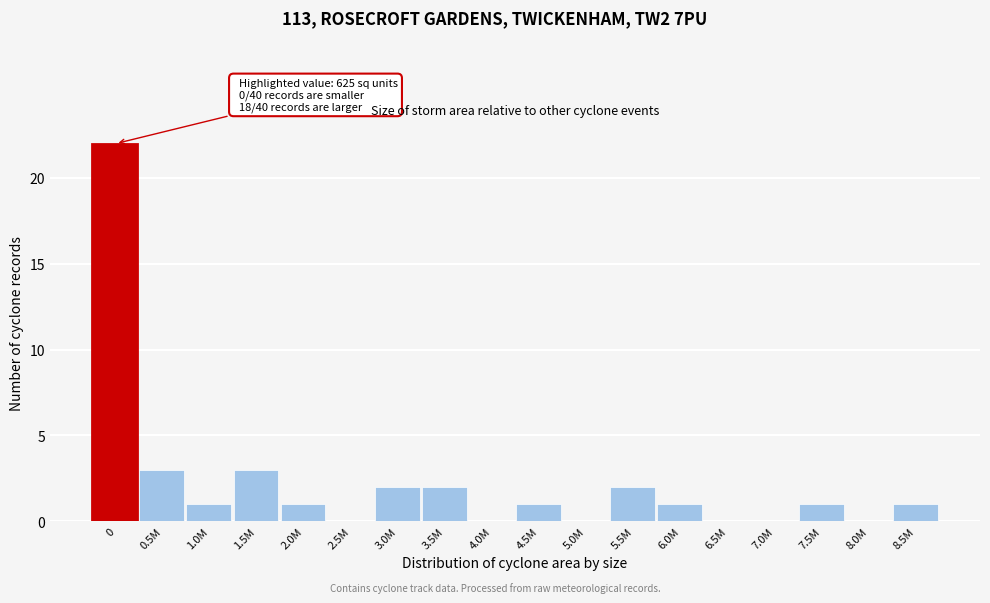

Reading left to right, list all the values displayed in this chart.

0=22	0.5M=3	1.0M=1	1.5M=3	2.0M=1	2.5M=0	3.0M=2	3.5M=2	4.0M=0	4.5M=1	5.0M=0	5.5M=2	6.0M=1	6.5M=0	7.0M=0	7.5M=1	8.0M=0	8.5M=1